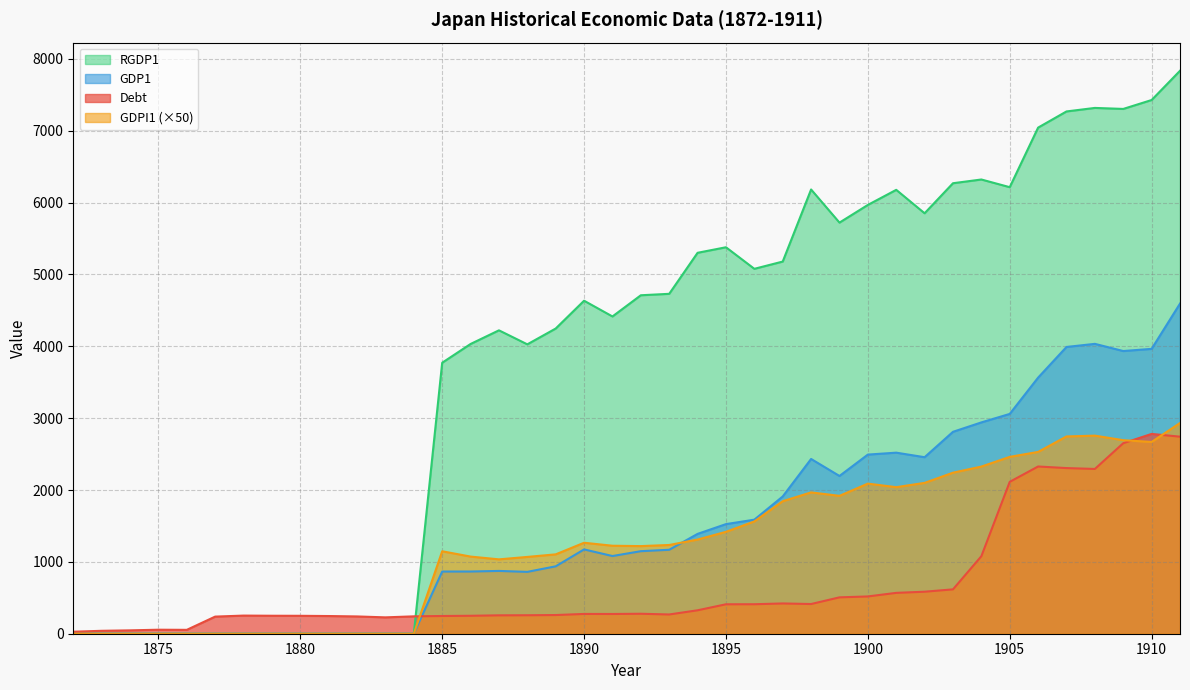

At which category is the sum across all series the highest?

1911